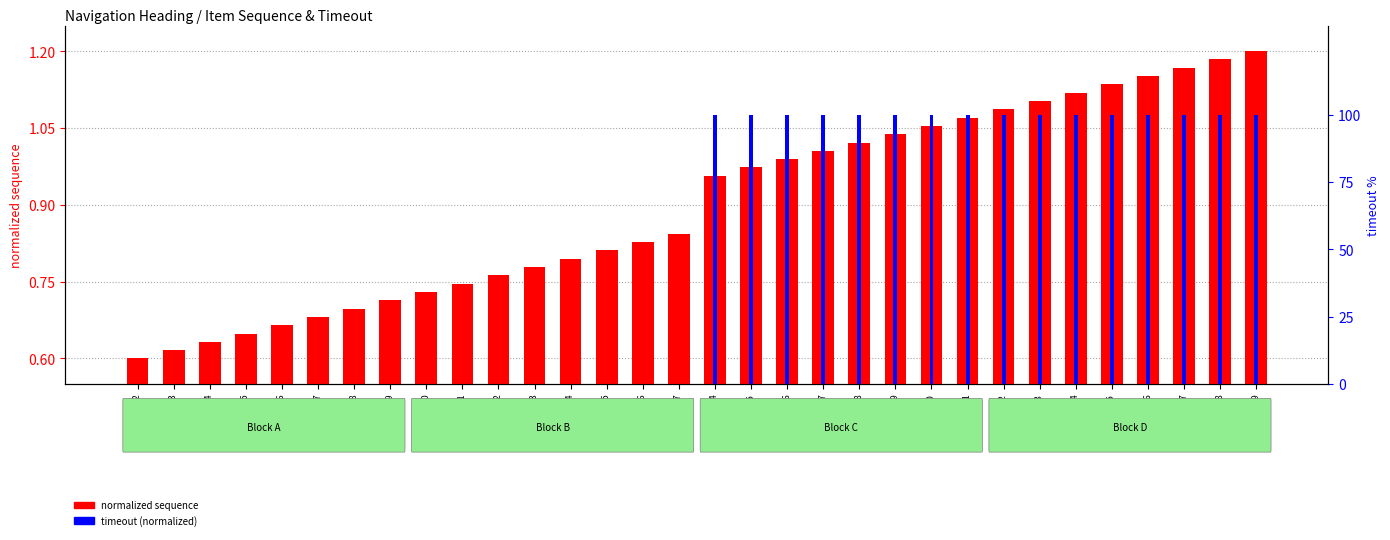

Reading left to right, list all the values displayed in this chart.

normalized sequence: Item 2=0.6	Item 3=0.6	Item 4=0.6	Item 5=0.6	Item 6=0.7	Item 7=0.7	Item 8=0.7	Item 9=0.7	Item 10=0.7	Item 11=0.7	Item 12=0.8	Item 13=0.8	Item 14=0.8	Item 15=0.8	Item 16=0.8	Item 17=0.8	Item 24=1.0	Item 25=1.0	Item 26=1.0	Item 27=1.0	Item 28=1.0	Item 29=1.0	Item 30=1.1	Item 31=1.1	Item 32=1.1	Item 33=1.1	Item 34=1.1	Item 35=1.1	Item 36=1.2	Item 37=1.2	Item 38=1.2	Item 39=1.2
timeout (normalized): Item 2=0.0	Item 3=0.0	Item 4=0.0	Item 5=0.0	Item 6=0.0	Item 7=0.0	Item 8=0.0	Item 9=0.0	Item 10=0.0	Item 11=0.0	Item 12=0.0	Item 13=0.0	Item 14=0.0	Item 15=0.0	Item 16=0.0	Item 17=0.0	Item 24=100.0	Item 25=100.0	Item 26=100.0	Item 27=100.0	Item 28=100.0	Item 29=100.0	Item 30=100.0	Item 31=100.0	Item 32=100.0	Item 33=100.0	Item 34=100.0	Item 35=100.0	Item 36=100.0	Item 37=100.0	Item 38=100.0	Item 39=100.0